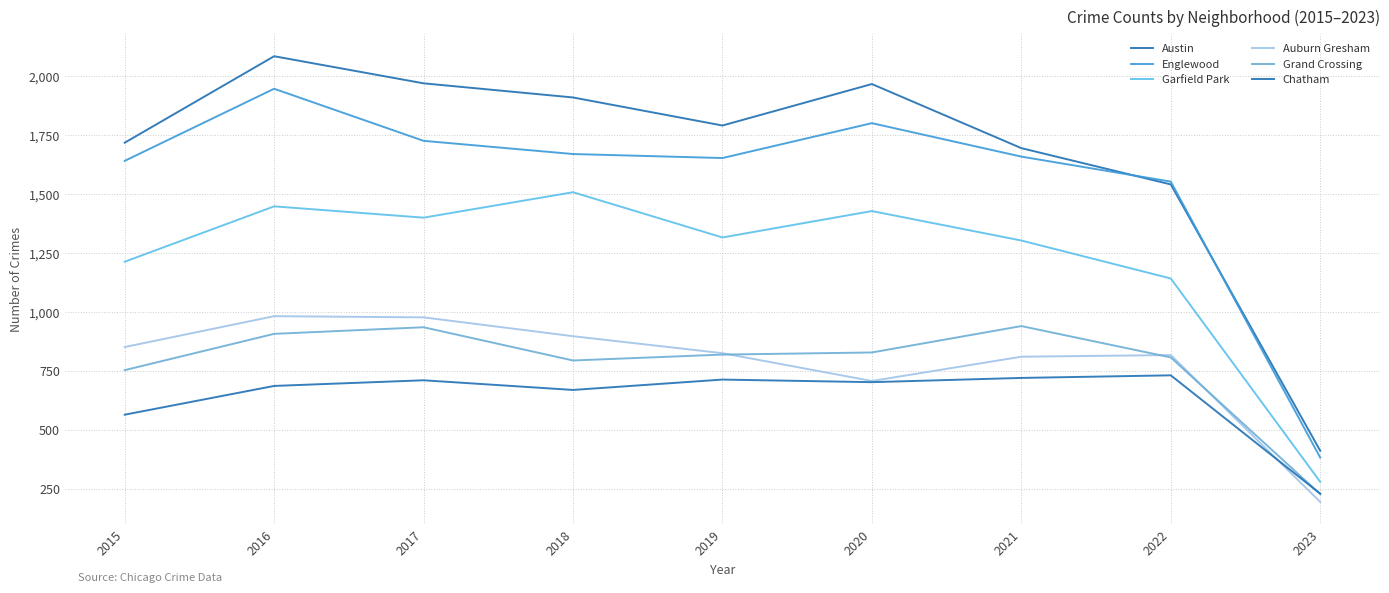

At which label does Englewood reach its peak?

2016